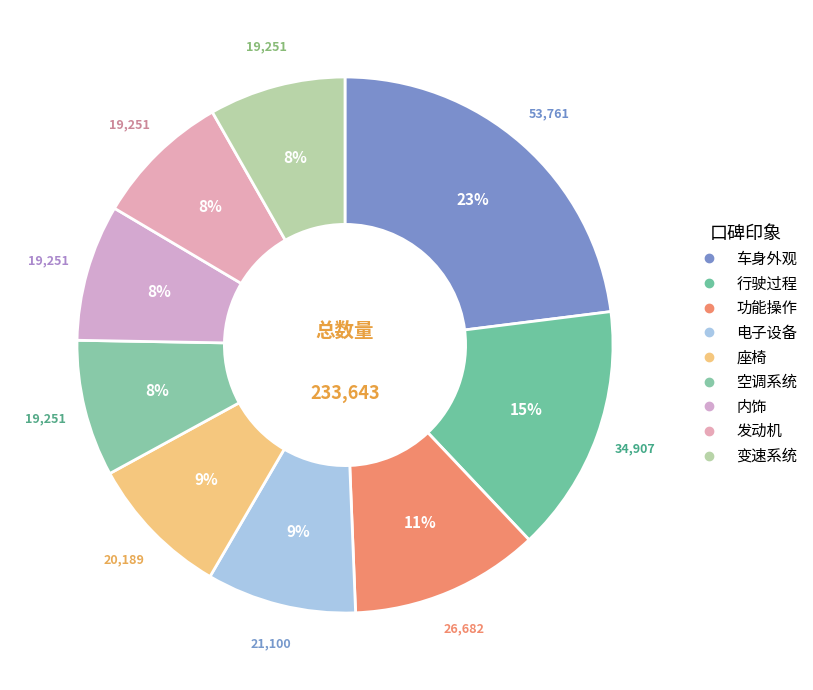

To the nearest percent, what percentage of the pie is 内饰?

8%